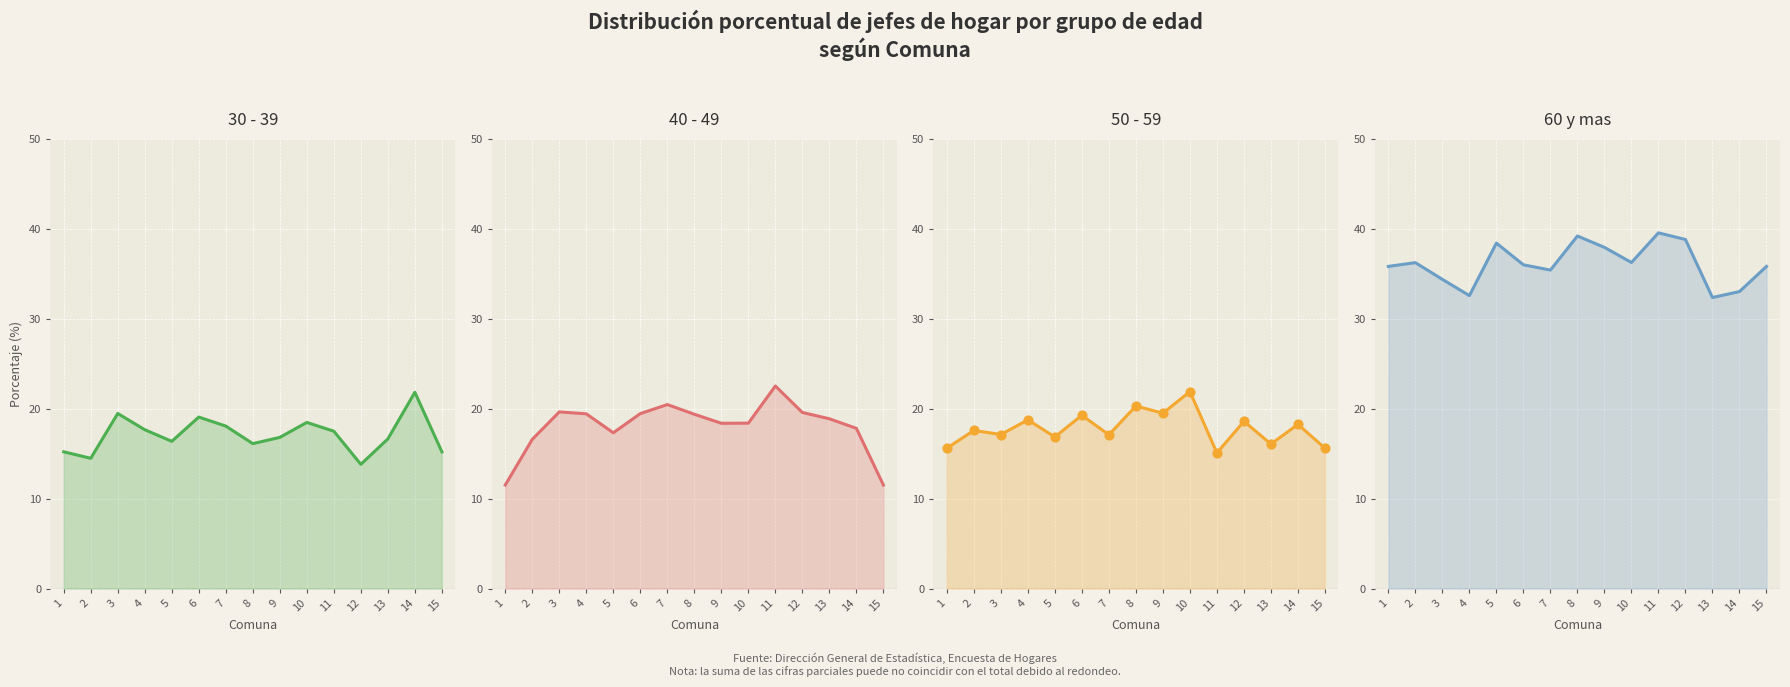

Which series contains the lowest Y value?

40 - 49